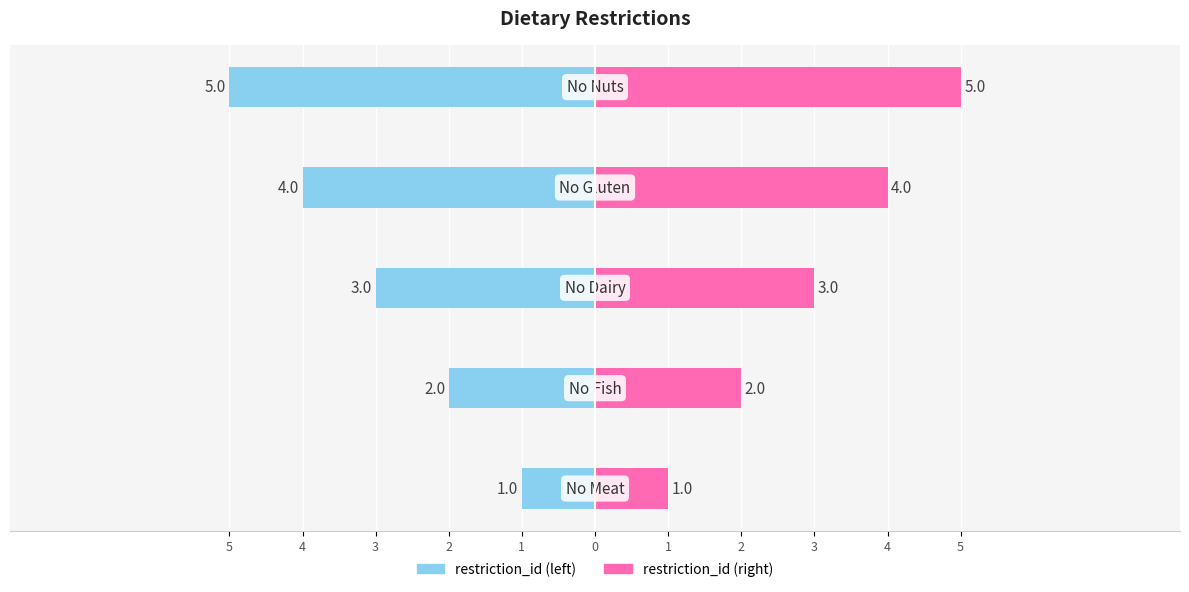

Reading right to left, transcribe all the data shown in this chart.

restriction_id (left): -5	-4	-3	-2	-1
restriction_id (right): 5	4	3	2	1